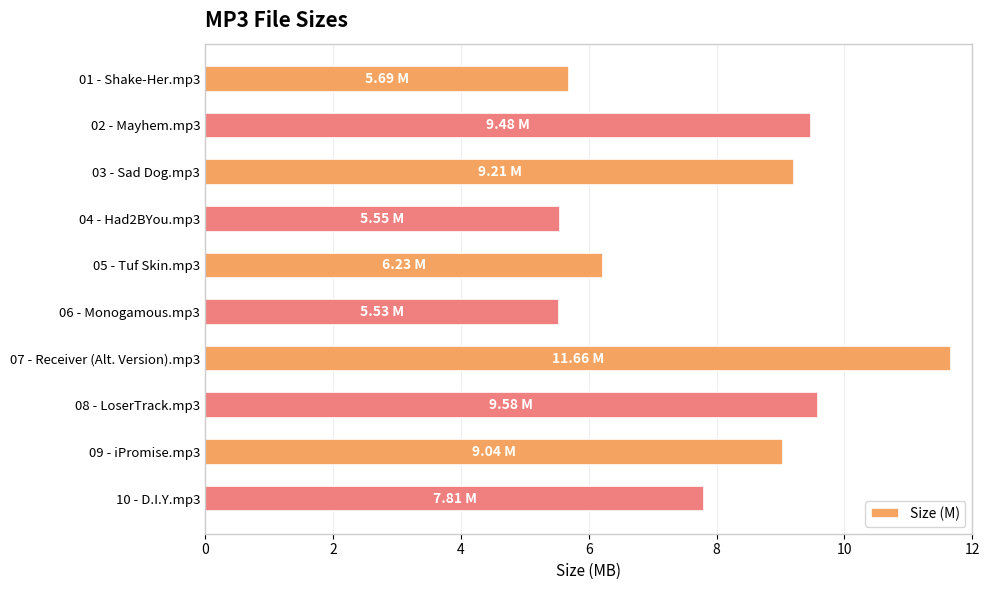

Count the number of categories in the chart.

10